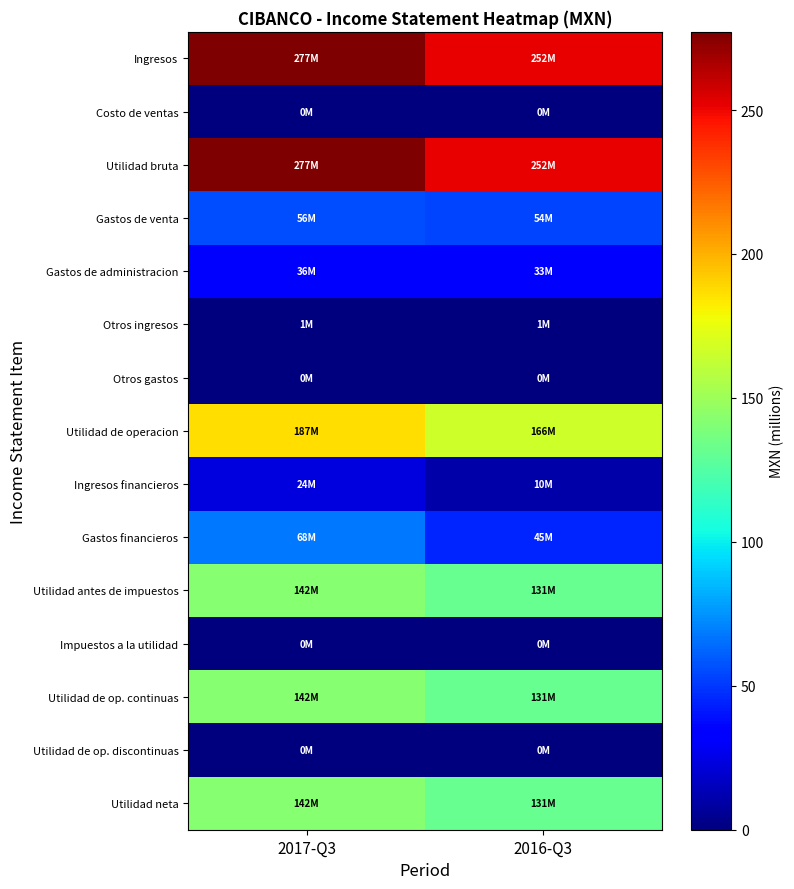

What is the spread (max minus min) of values at 2016-Q3?

252.1